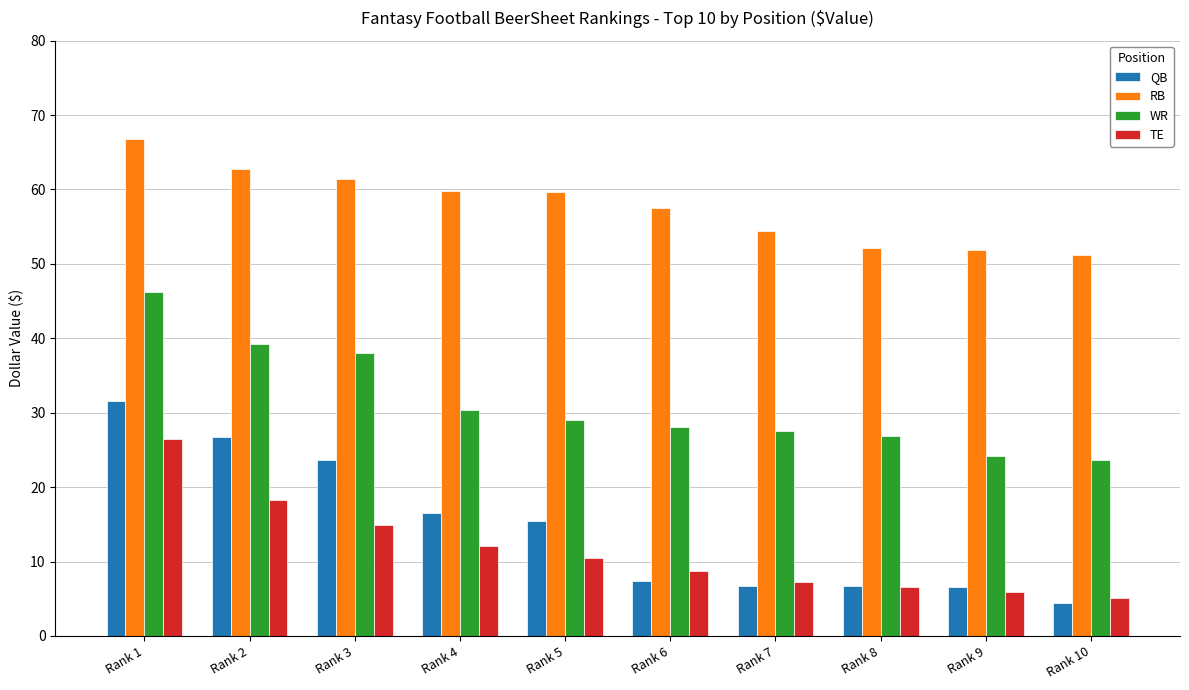

What are all the series names shown in the legend?

QB, RB, WR, TE